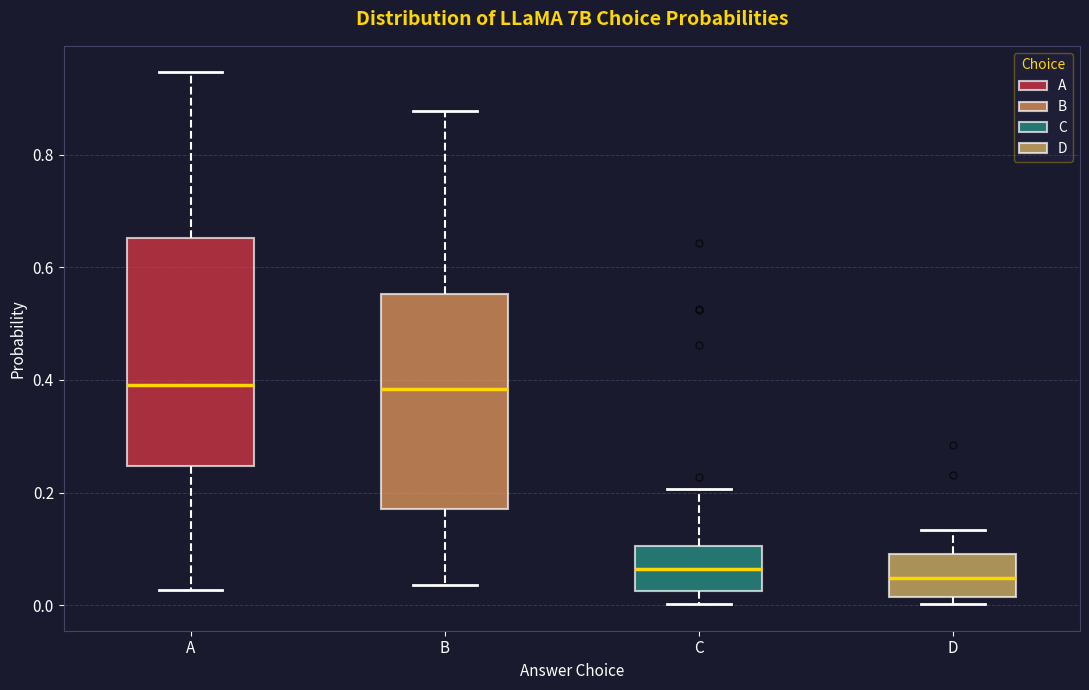

Reading left to right, read every box against the y-axis: the position of its median line, the range the box covers, and the ends of its whiskers. The values are not printed on the chart, so give them approximately, as read against the axis.

A: median 0.40, box 0.24 to 0.66, whiskers 0.02 to 0.94
B: median 0.38, box 0.18 to 0.56, whiskers 0.04 to 0.88
C: median 0.06, box 0.02 to 0.10, whiskers 0.00 to 0.20
D: median 0.04, box 0.02 to 0.10, whiskers 0.00 to 0.14